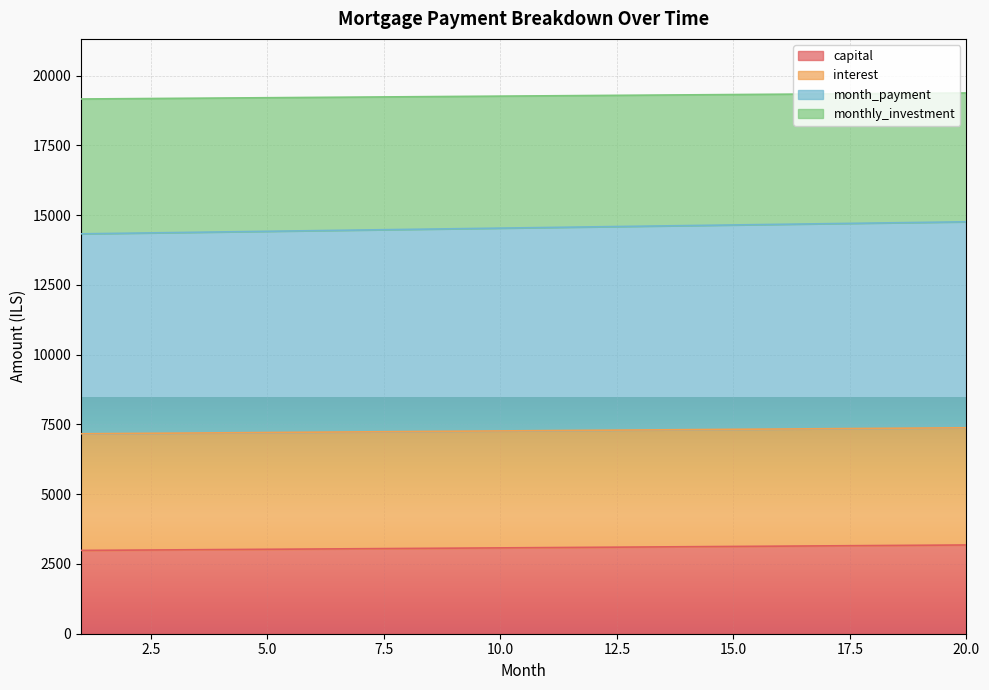

What is the maximum value for monthly_investment?

19382.6